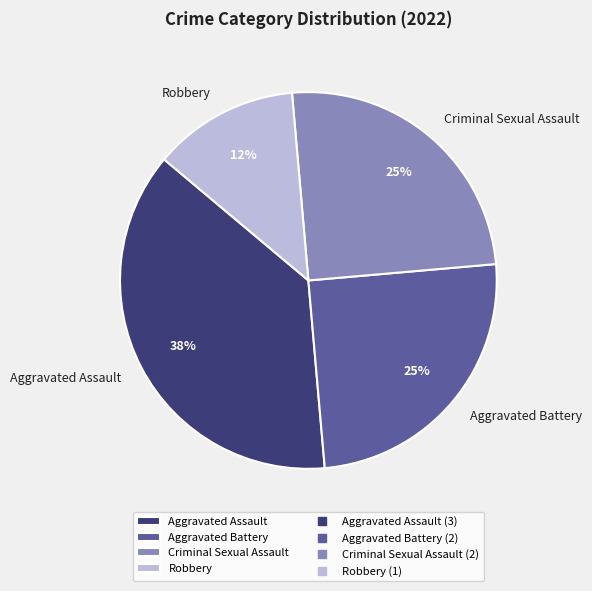

True or false: Criminal Sexual Assault accounts for 25% of the total.

True